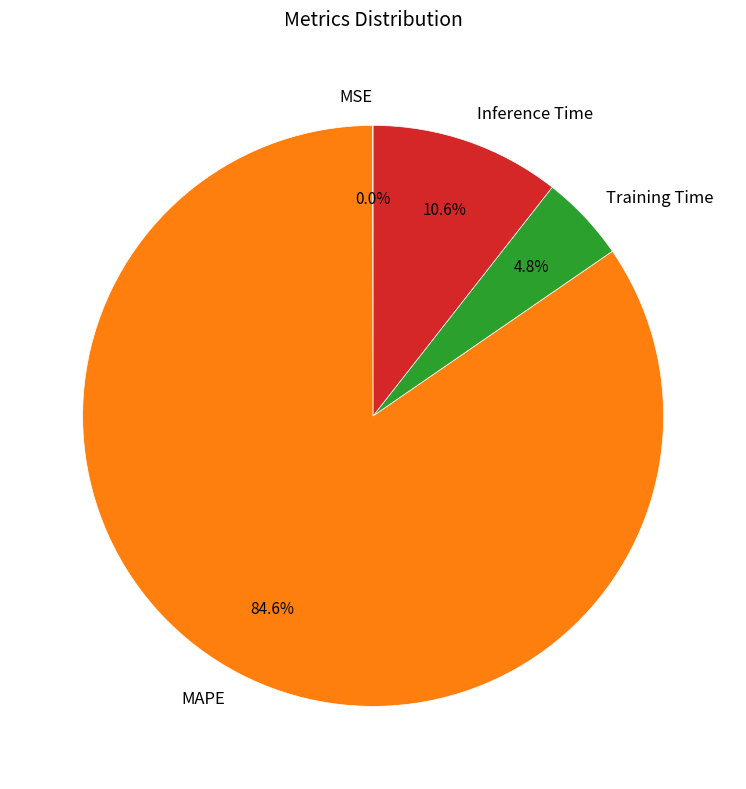

What is the total percentage of Inference Time and Training Time?

15.4%